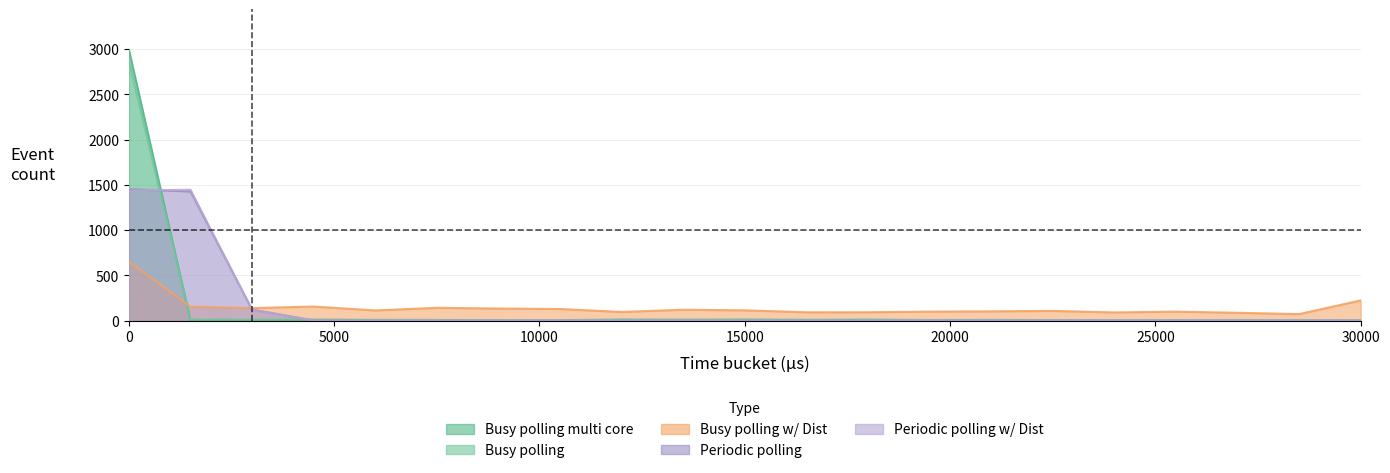

Which has a higher value, 21000 or 16500?

21000